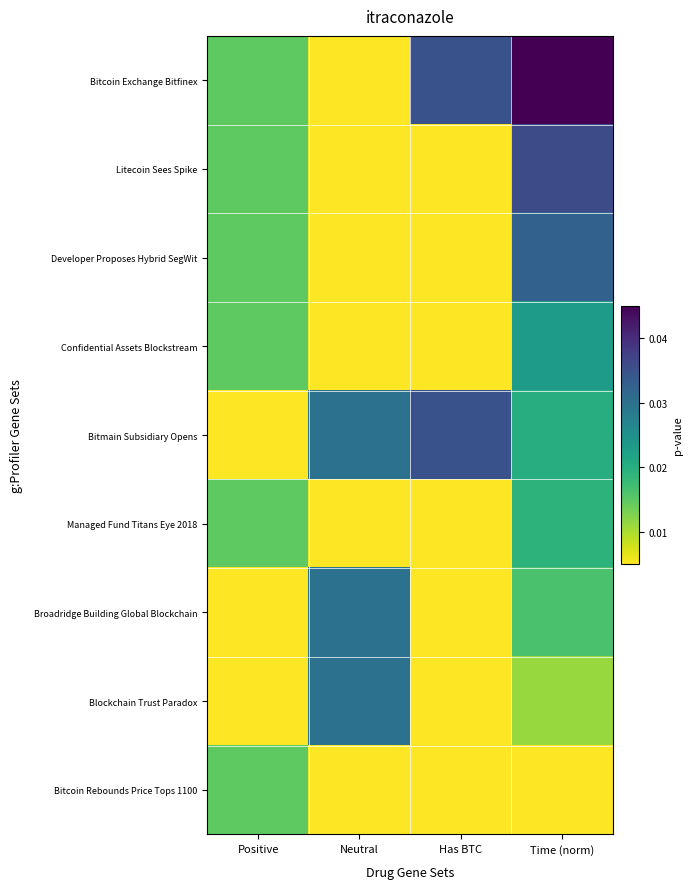

Which series changed the most between Neutral and Time (norm)?

Bitcoin Exchange Bitfinex